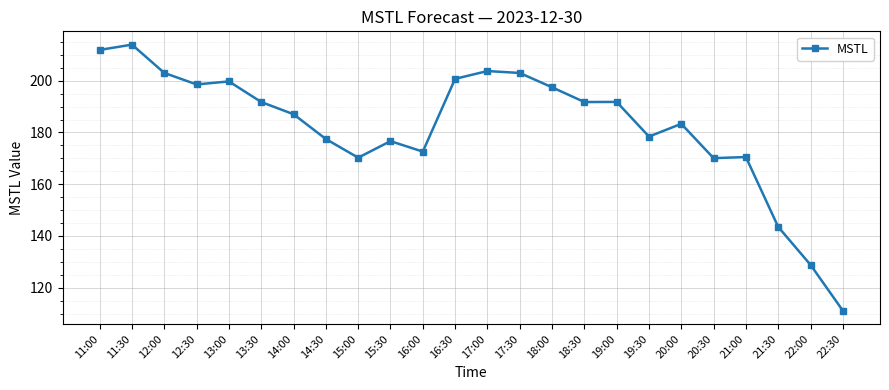

The chart shows a value of 34.7 at 22:30. True or false?

False